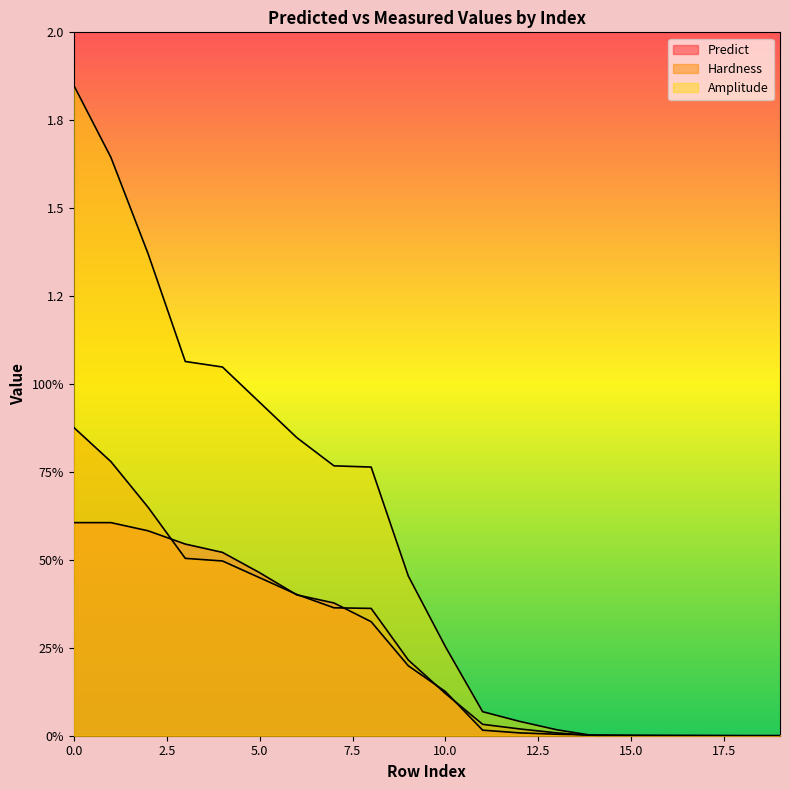

What is the total value across all series at 9?

0.9